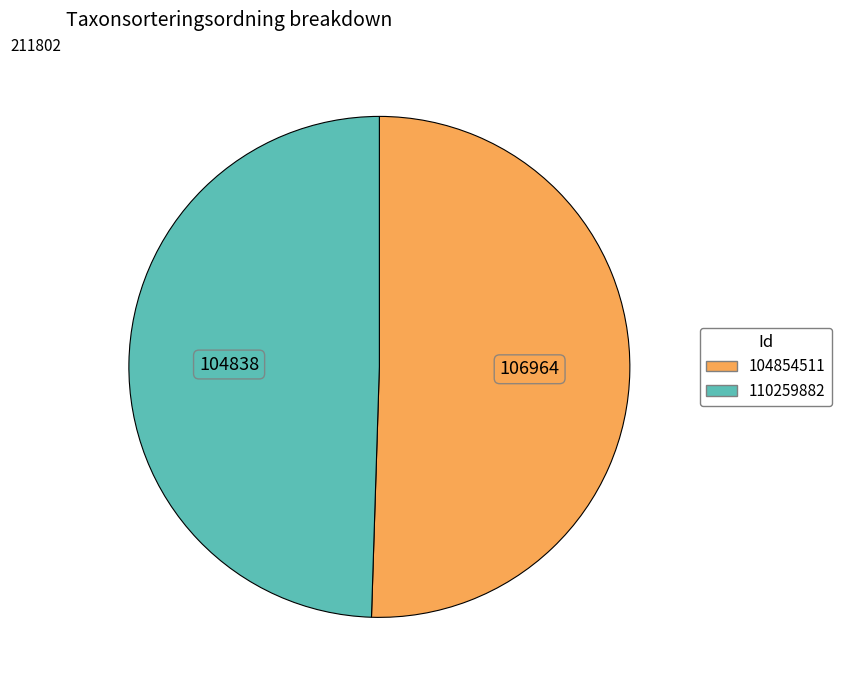

What is the ratio of the value at 110259882 to the value at 104854511?

1.0